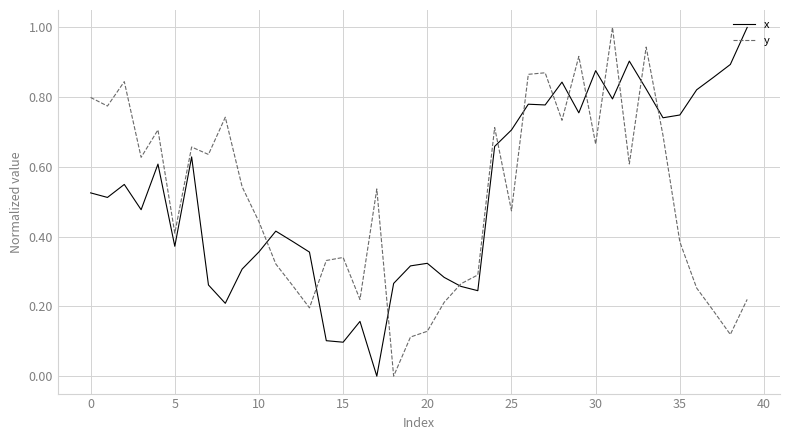

What is the highest value of the y series?

1.0